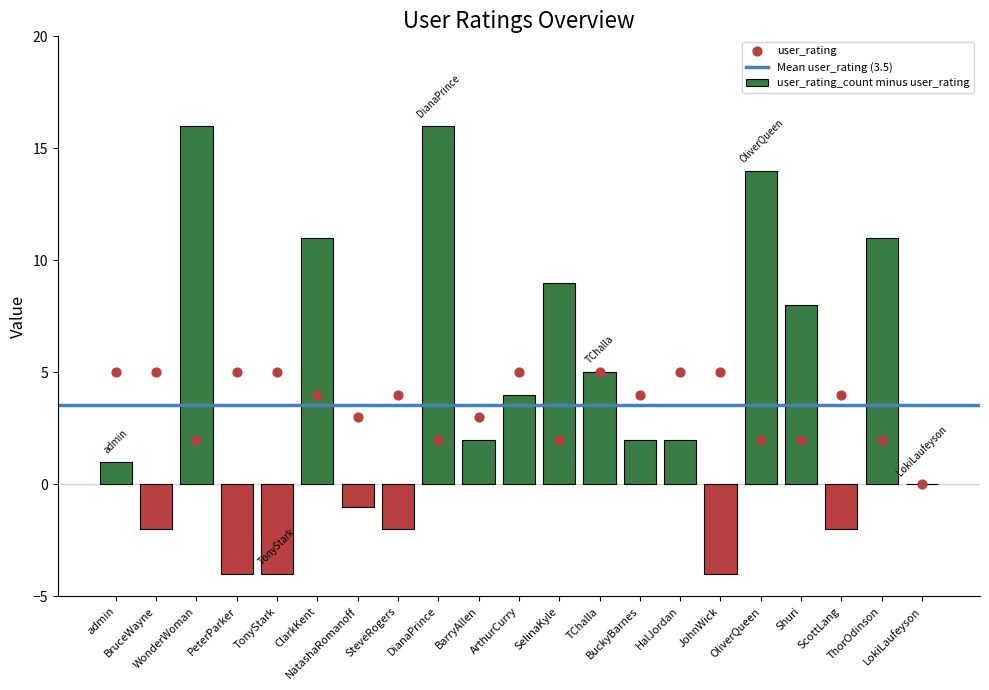

Between ClarkKent and HalJordan, which is larger?

HalJordan